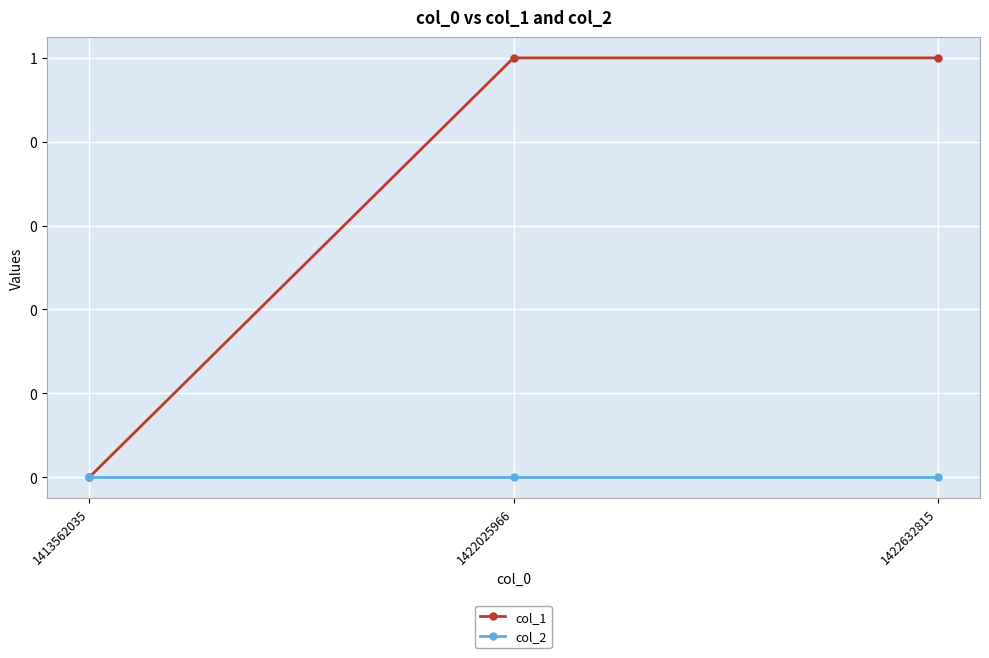

Does the chart have visible grid lines?

Yes